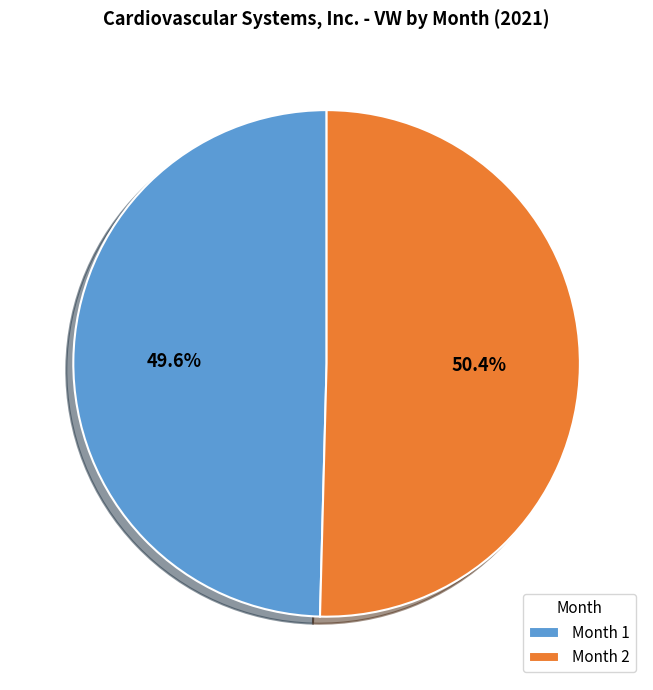

To the nearest percent, what is the average slice percentage?

50%